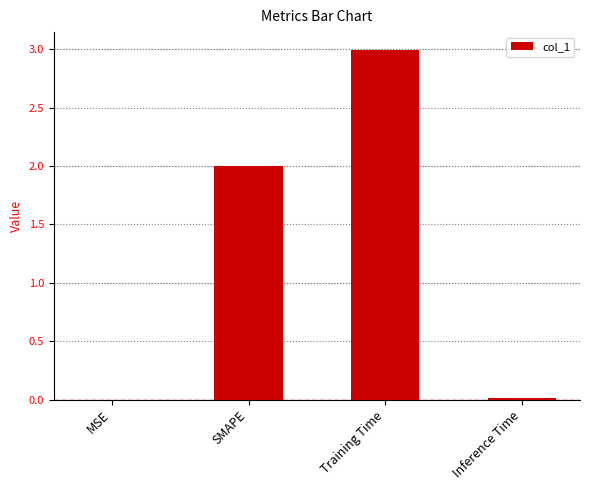

True or false: the data shows 5.3 at Training Time.

False